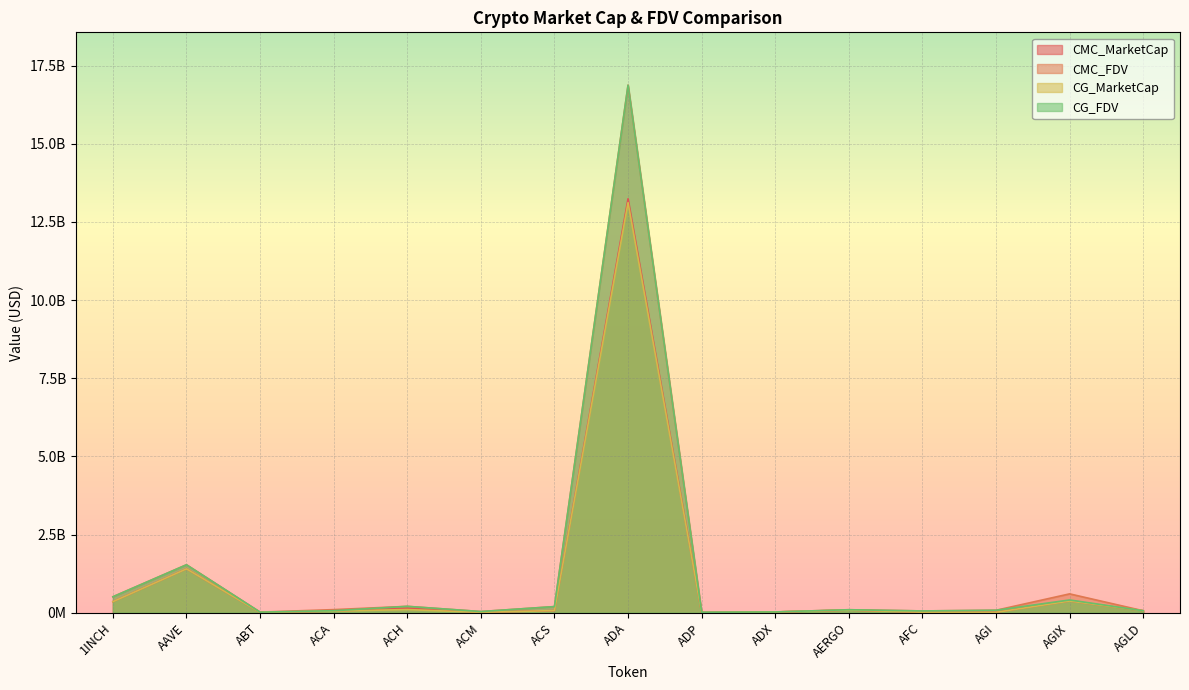

Which has a higher value, AFC or ACM?

AFC